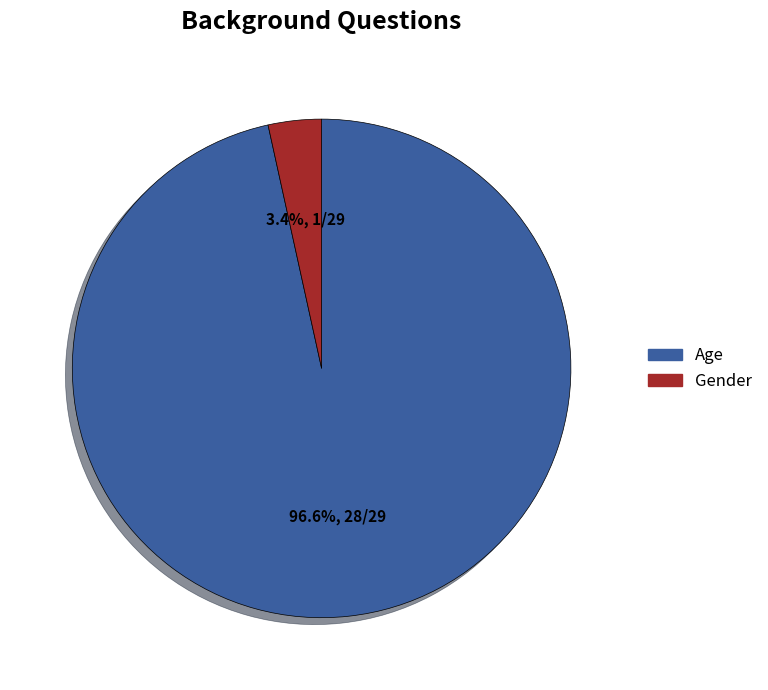

What is the smallest slice in the pie chart?

Gender